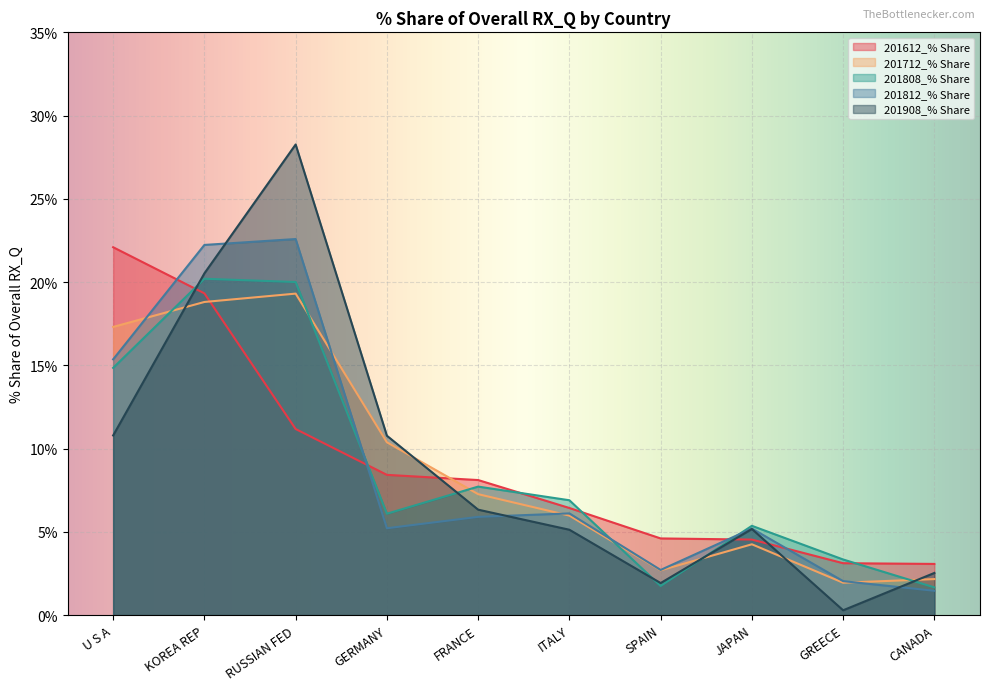

What is the difference between the maximum and minimum values in the 201812_% Share series?

21.1